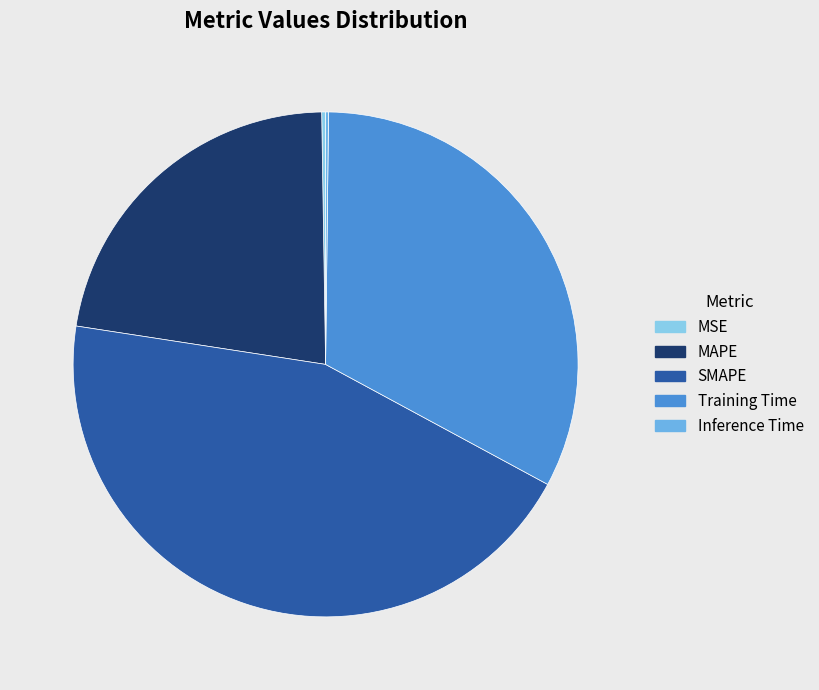

Does any single category account for the majority?

No